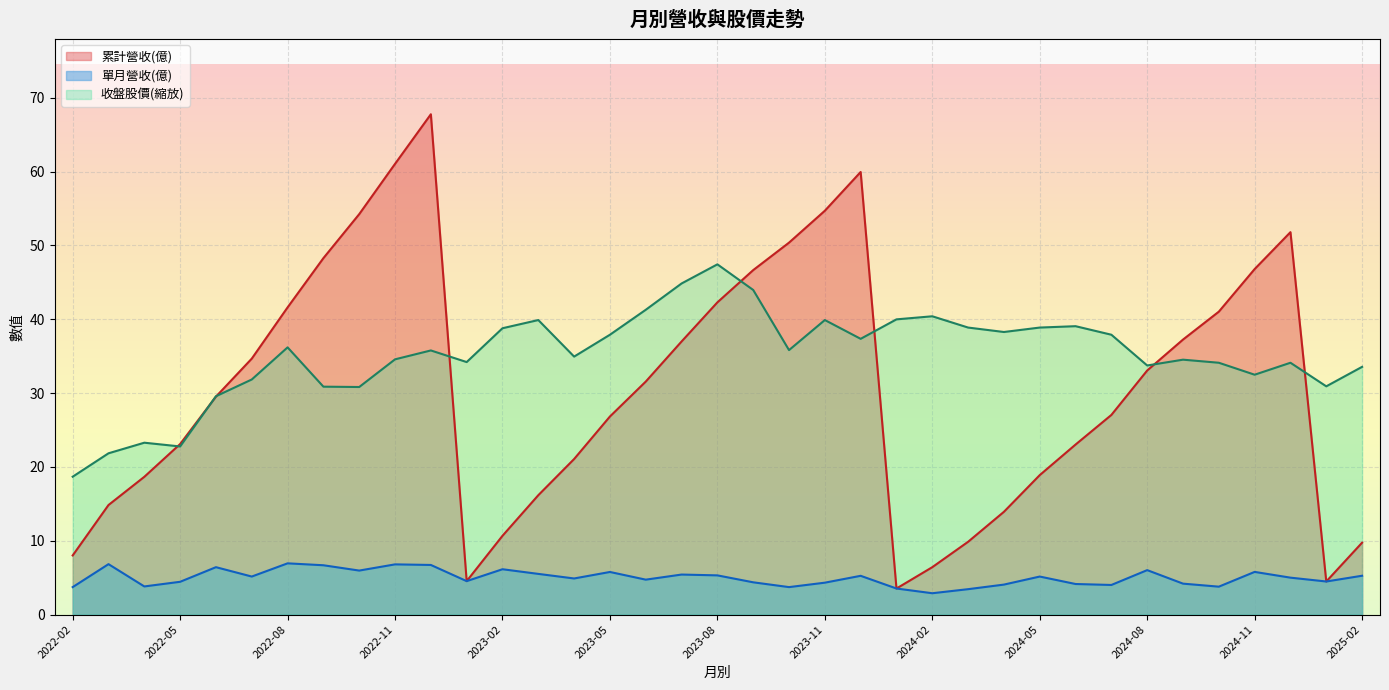

How many lines are shown in the chart?

3